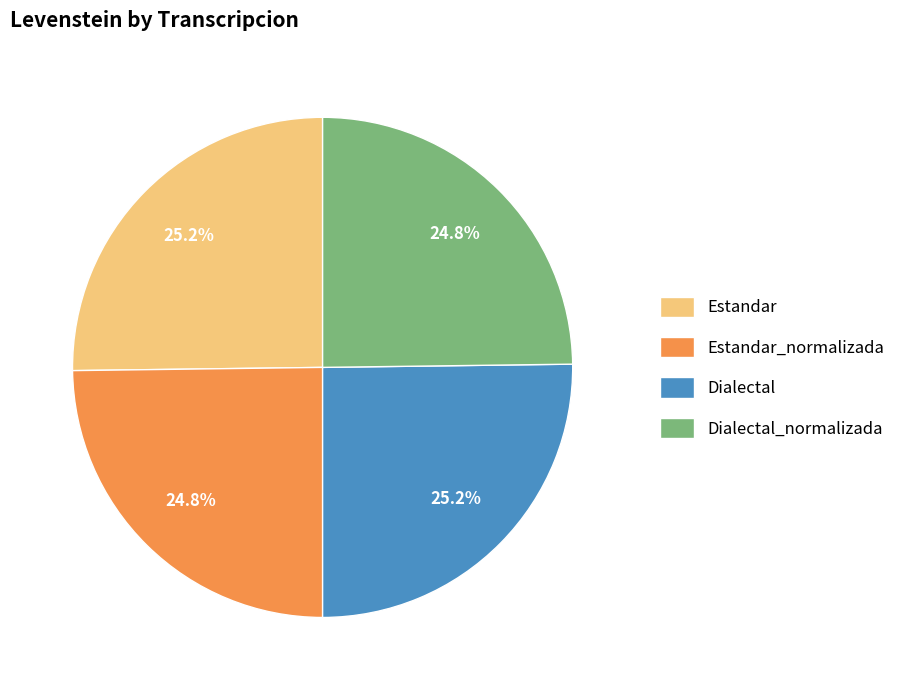

The Dialectal slice represents 39% of the pie. True or false?

False